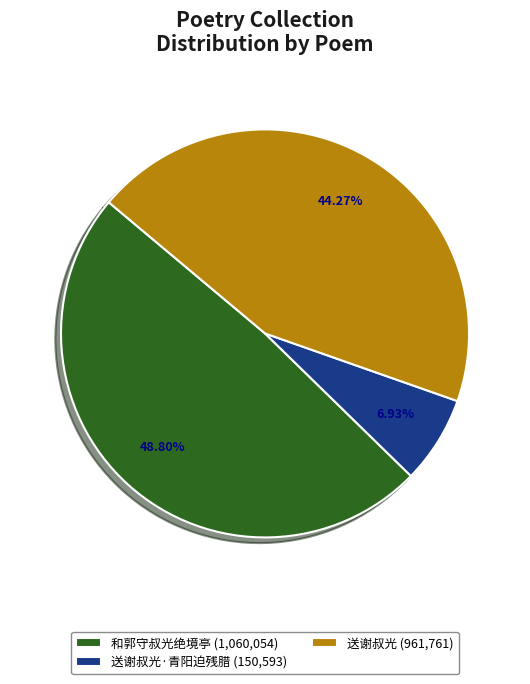

Rank the categories by value from highest to lowest.

和郭守叔光绝境亭 (1,060,054), 送谢叔光 (961,761), 送谢叔光·青阳迫残腊 (150,593)